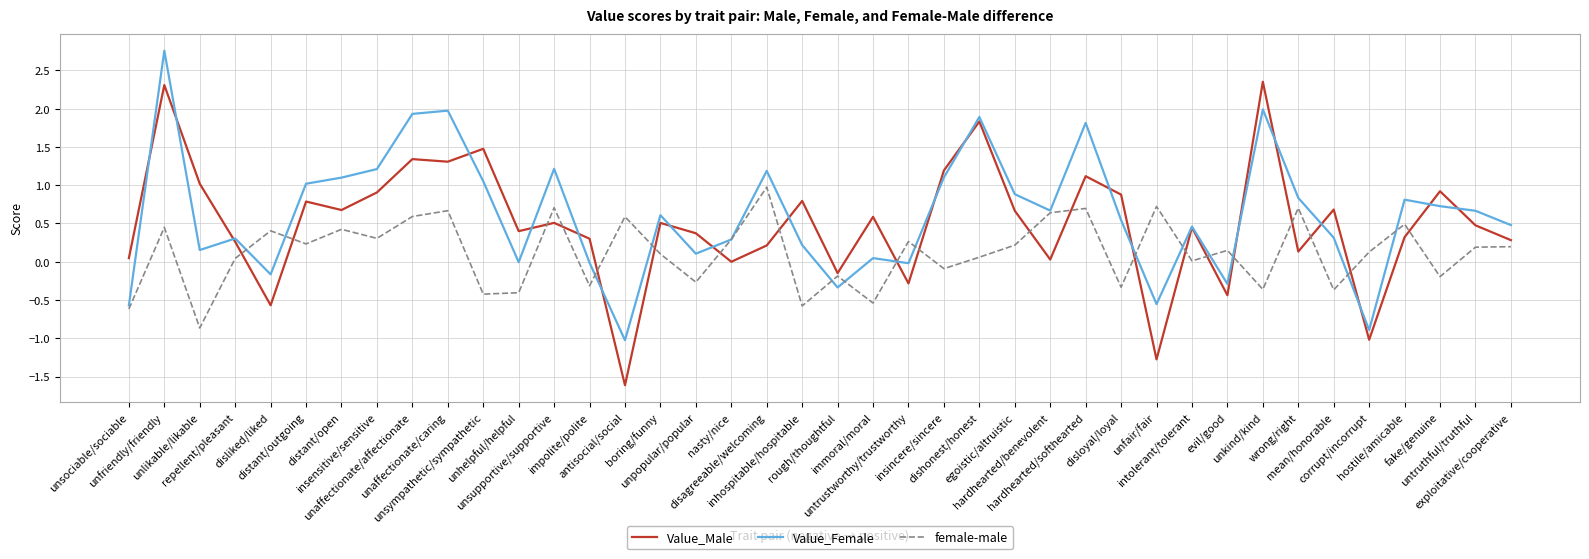

List the series in order of their peak value, highest first.

Value_Female, Value_Male, female-male